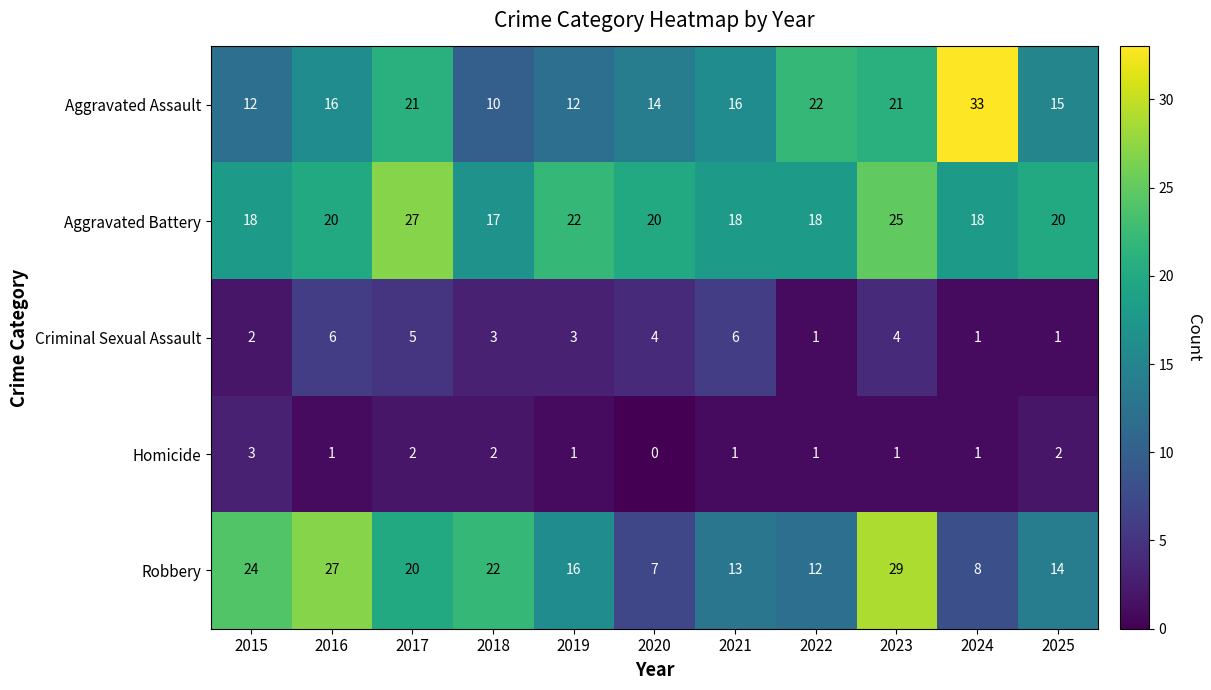

What is the sum of the Homicide values at 2018 and 2016?

3